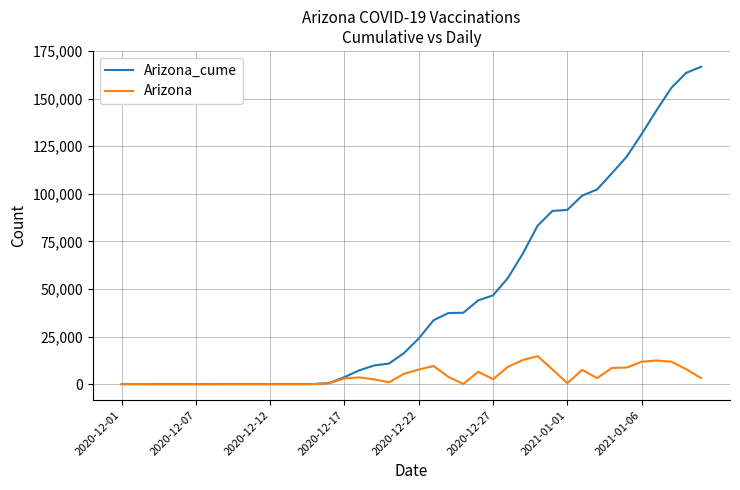

List the series in order of their peak value, highest first.

Arizona_cume, Arizona